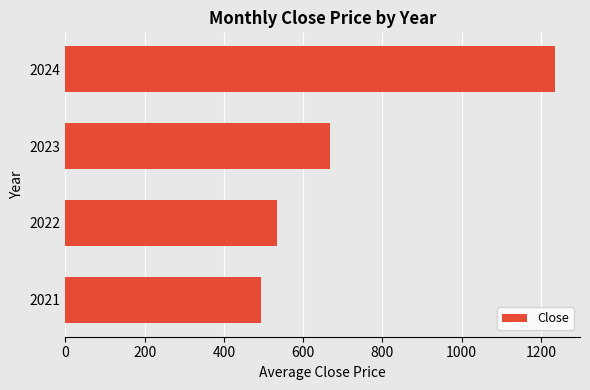

List the labels in order of value, smallest first.

2021, 2022, 2023, 2024